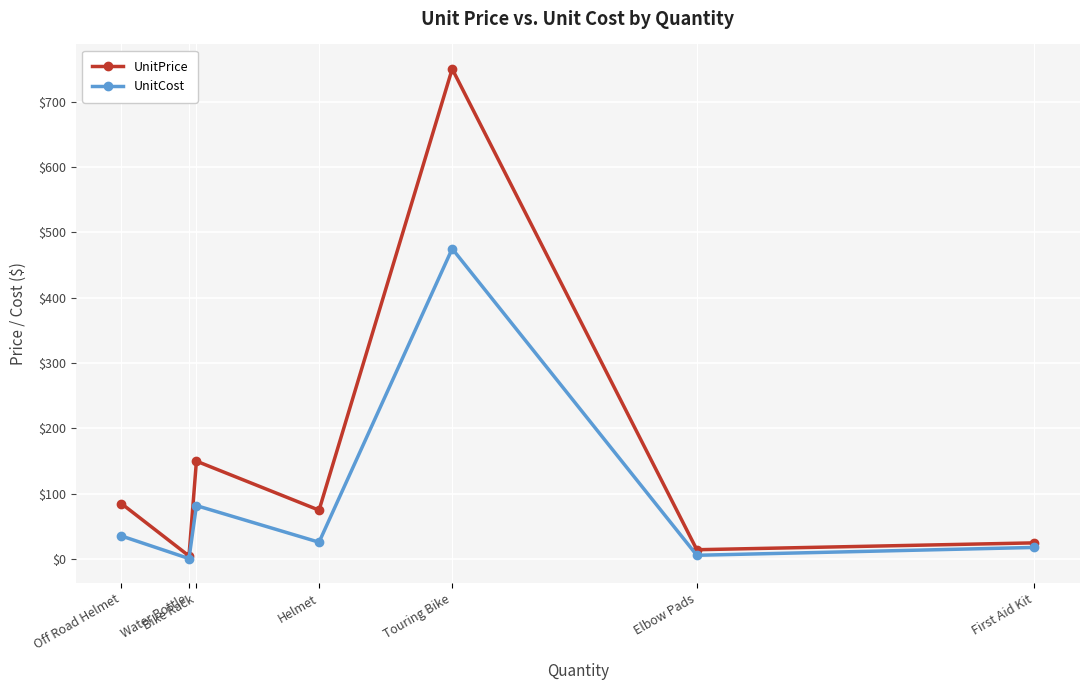

What is the difference between the UnitCost values at Bike Rack and Elbow Pads?

76.0